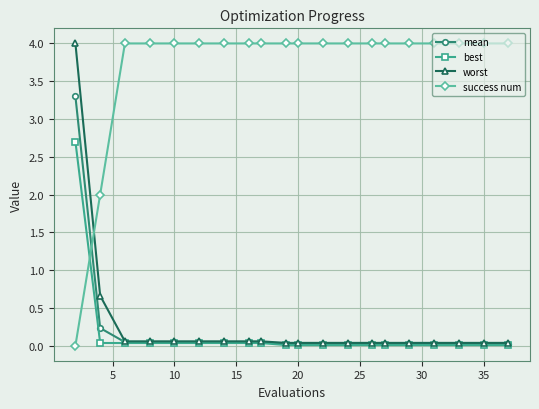

What is the maximum value shown in the chart?

4.0